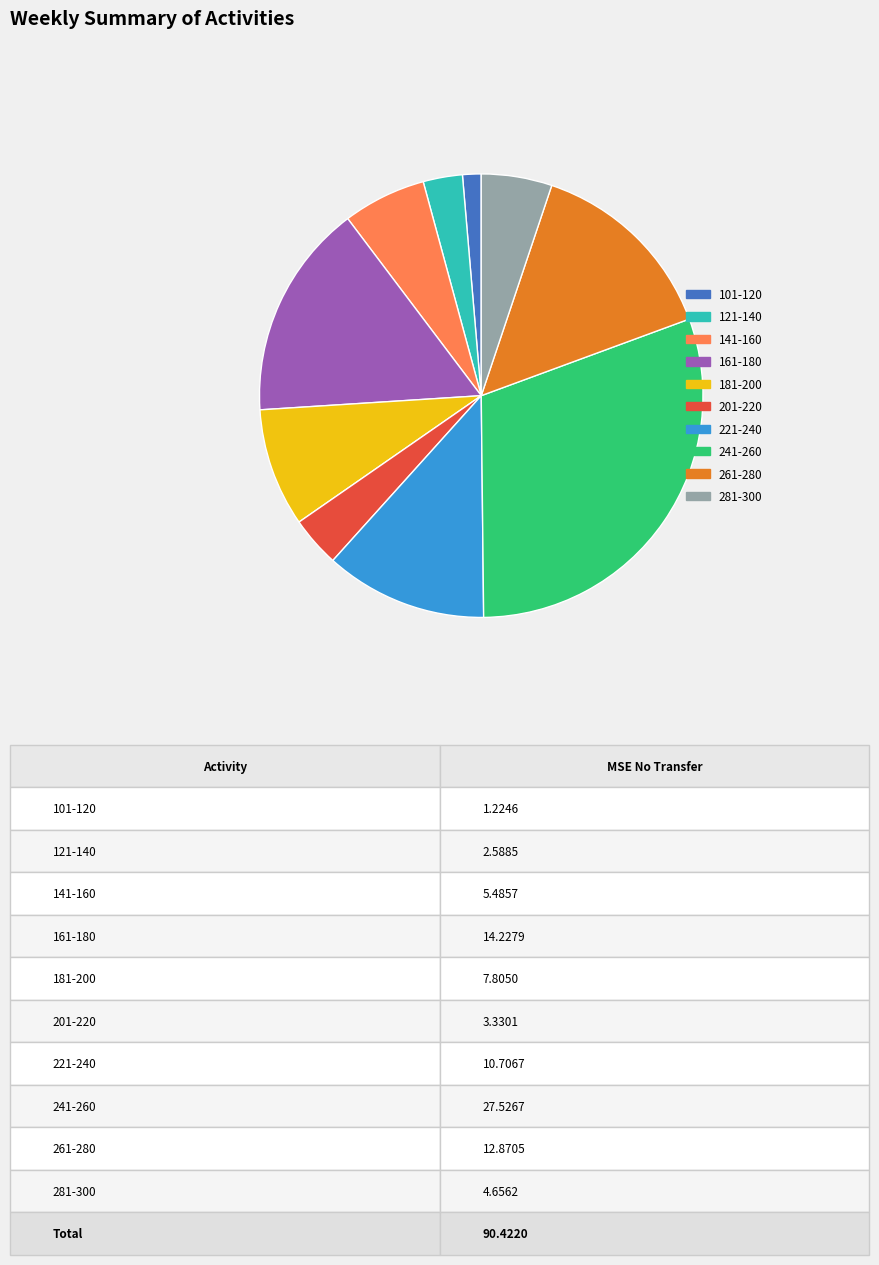

Is it true that 201-220 is 17% of the pie?

False